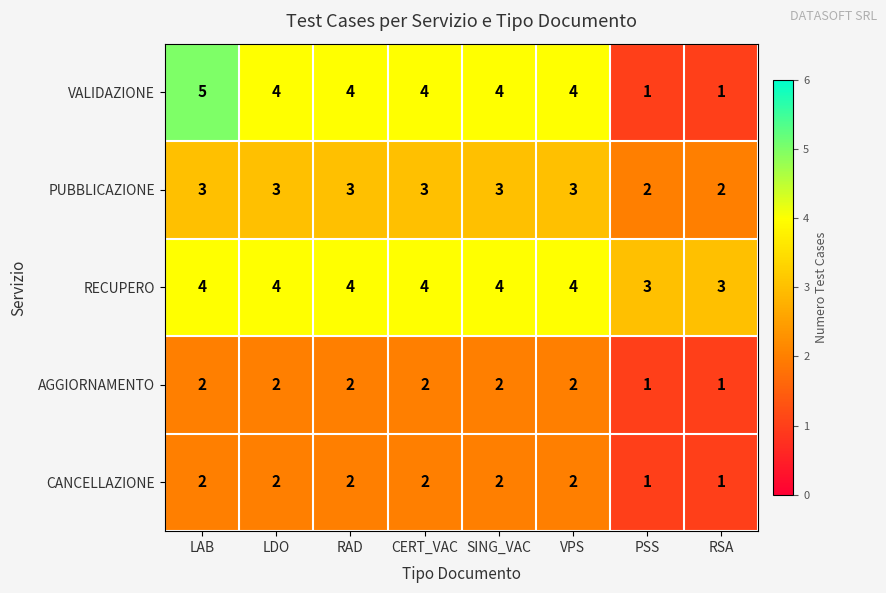

Which series has the largest range (max minus min)?

VALIDAZIONE